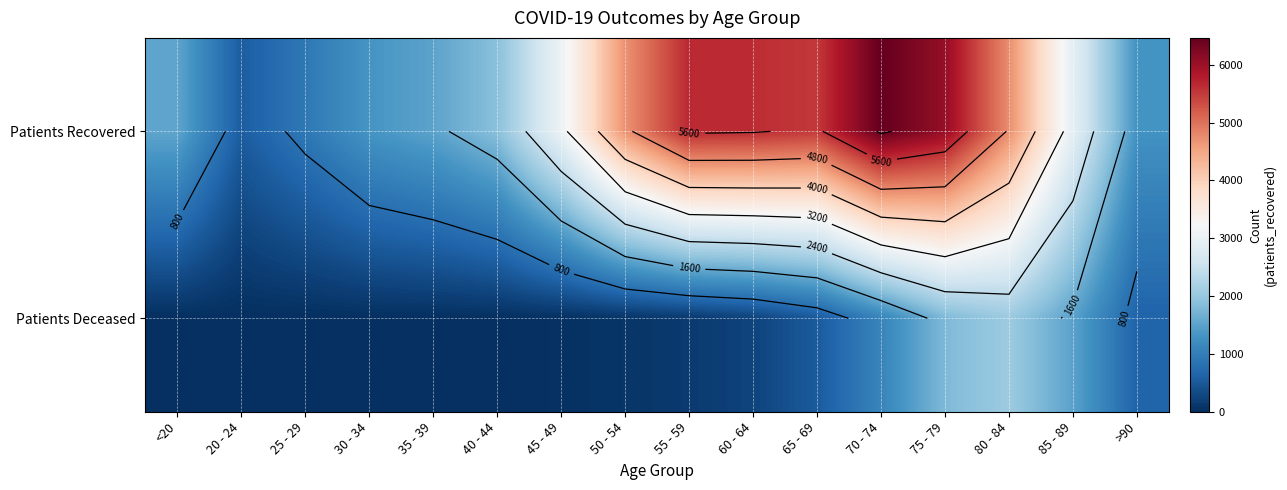

List the labels in order of Patients Deceased value, largest first.

80 - 84, 75 - 79, 85 - 89, 70 - 74, >90, 65 - 69, 60 - 64, 55 - 59, 50 - 54, 45 - 49, 40 - 44, 30 - 34, 35 - 39, <20, 20 - 24, 25 - 29